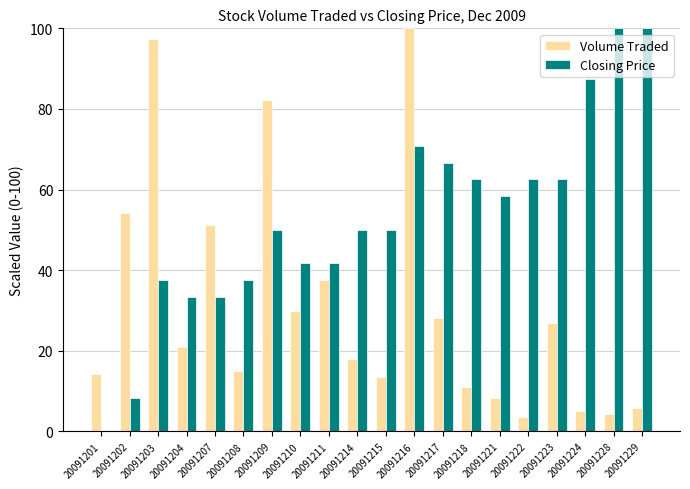

Is the value of Volume Traded at 20091202 greater than the value of Closing Price at 20091229?

No